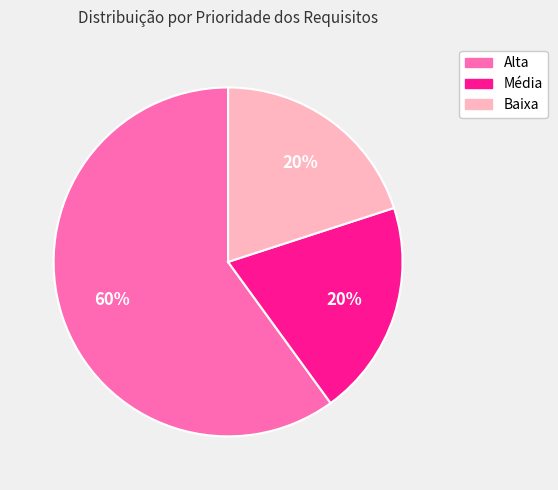

Is there any slice that represents more than half of the pie?

Yes